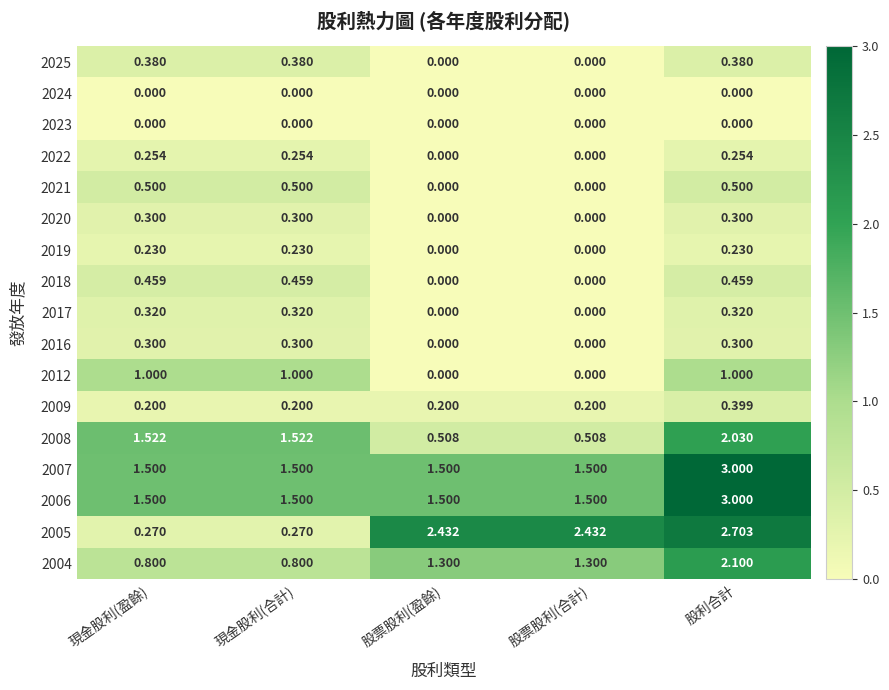

Which label corresponds to the largest value in the chart?

股利合計